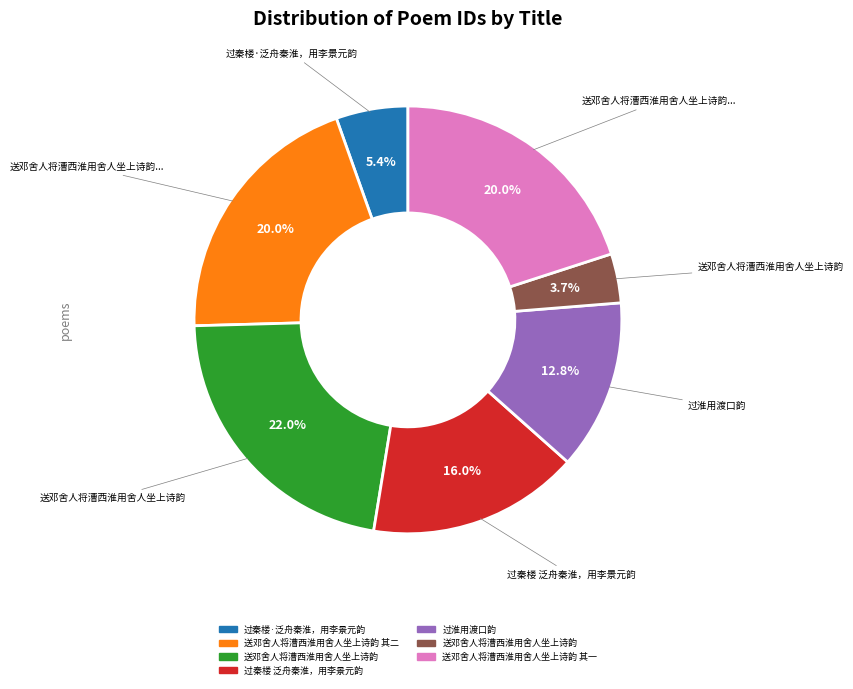

How many slices are in this pie chart?

7